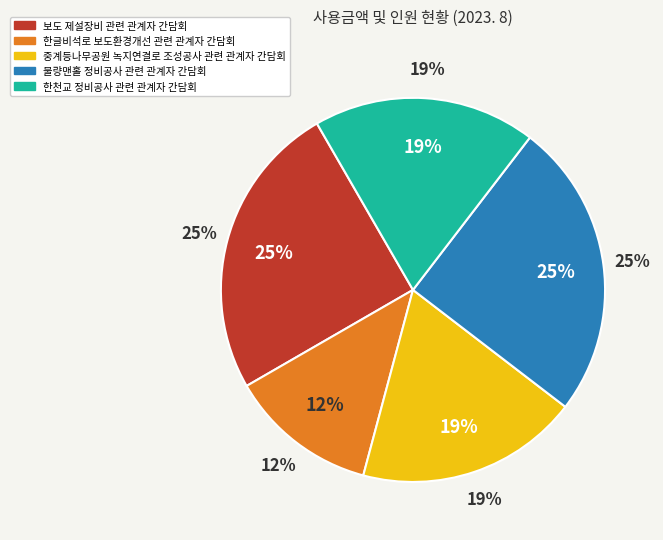

Count the number of slices in the pie.

5